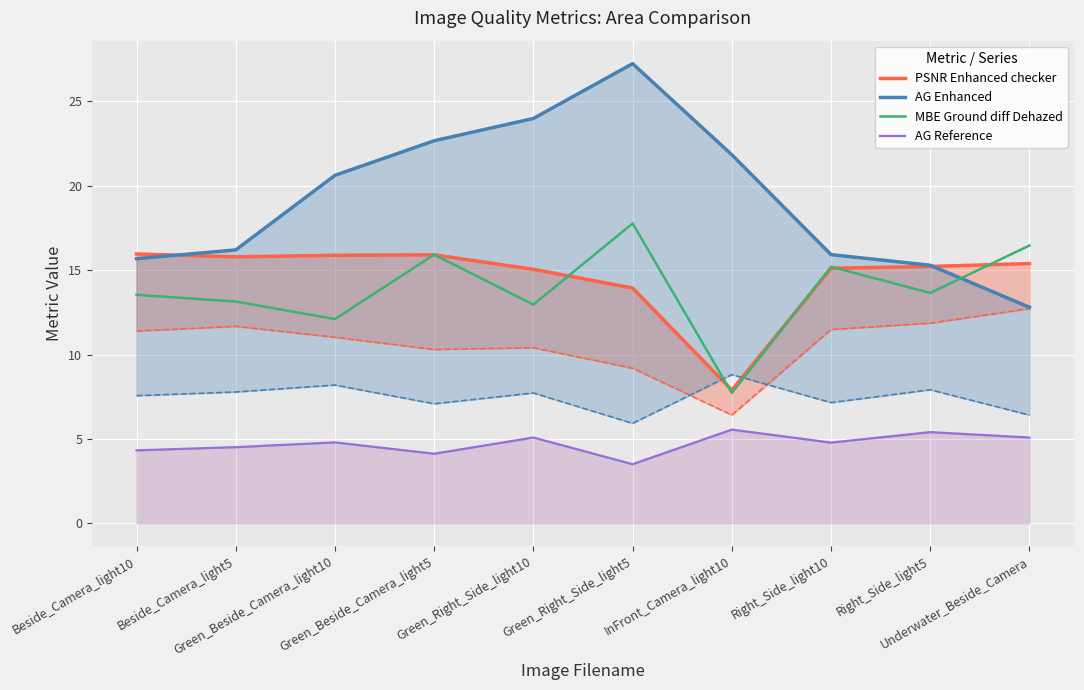

What is the label of the 2nd point from the right?

Right_Side_light5